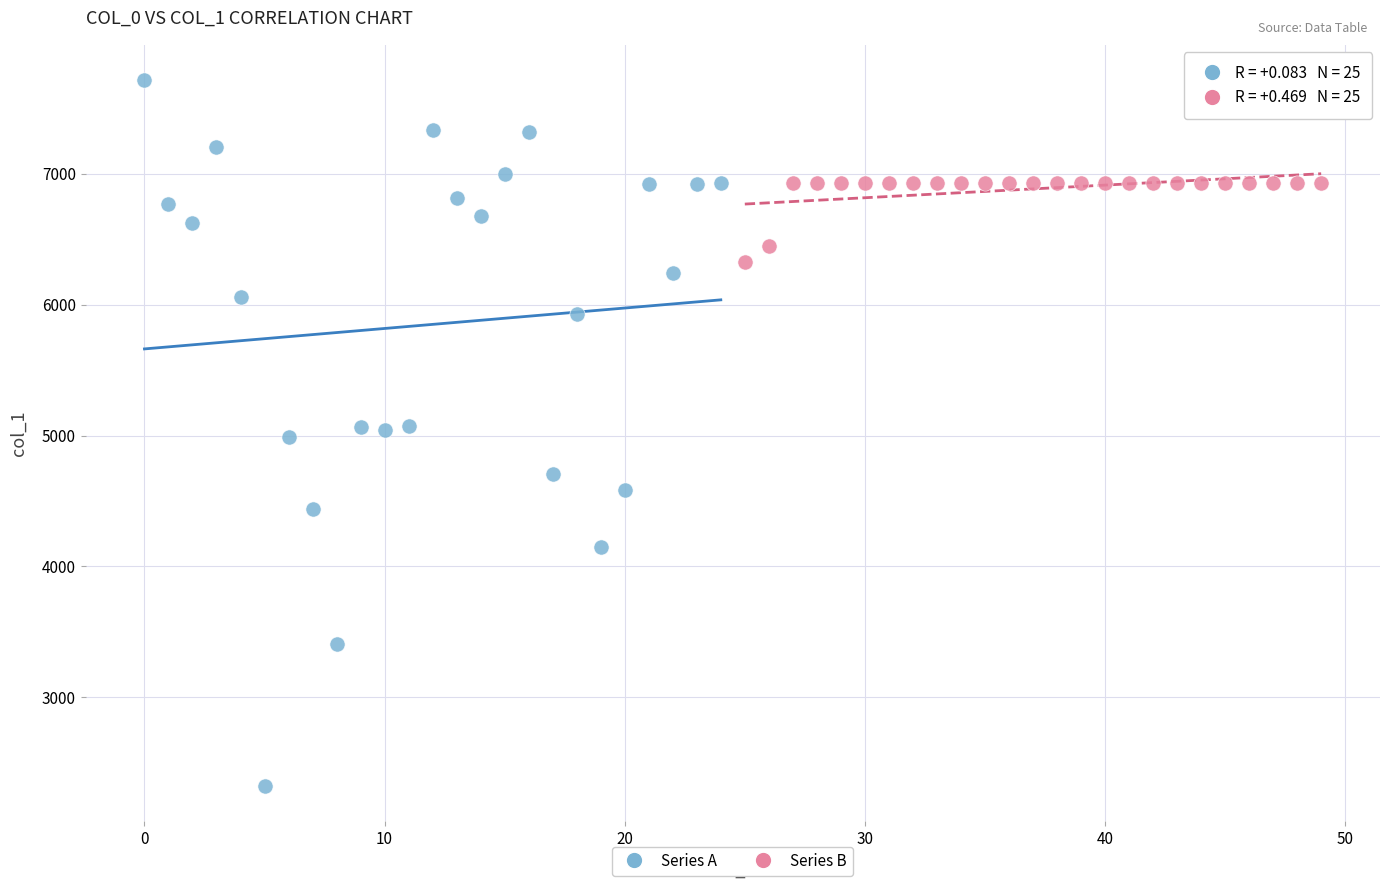

Which series has the largest Y range (max minus min)?

Series A